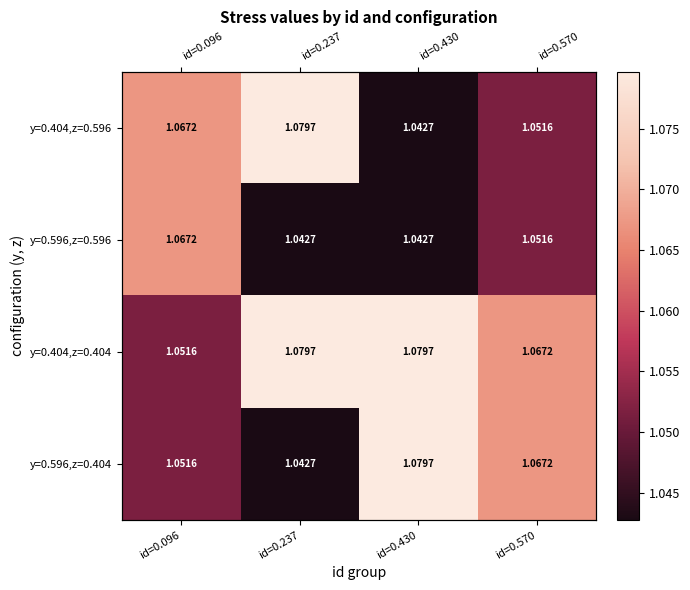

The y=0.404,z=0.596 series shows 1.6 at id=0.237. True or false?

False